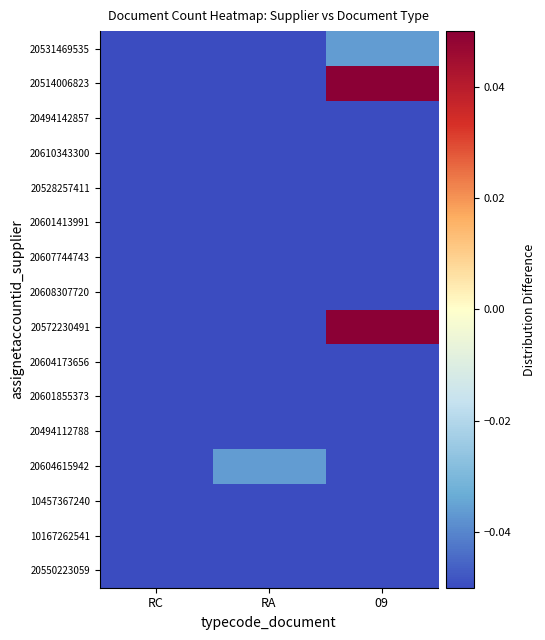

Count the number of categories in the chart.

3